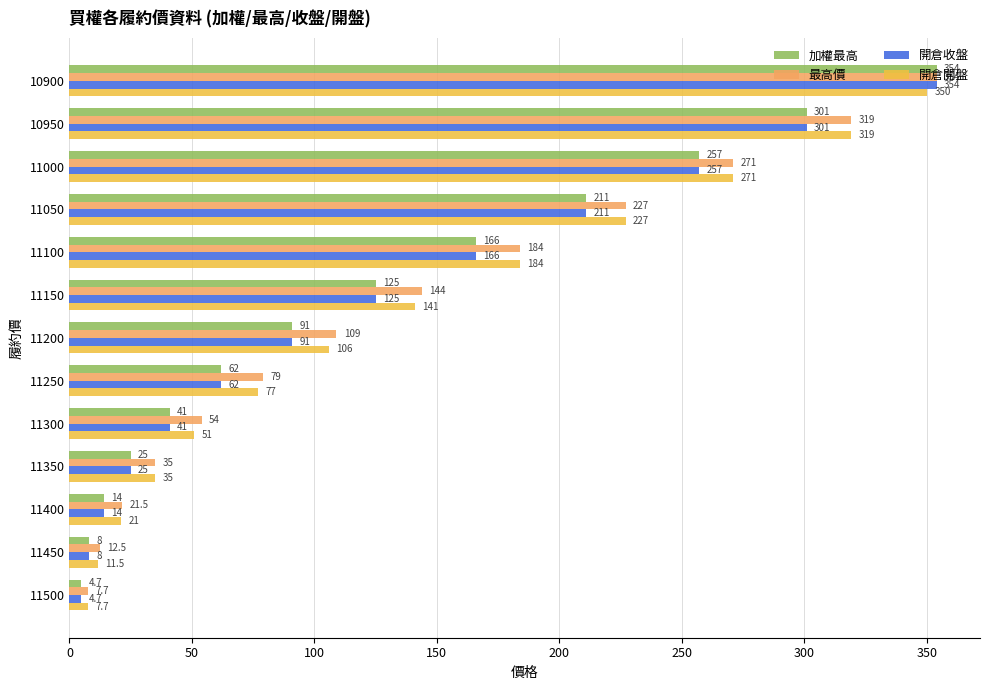

What is the average value of the 最高價 series?

139.8